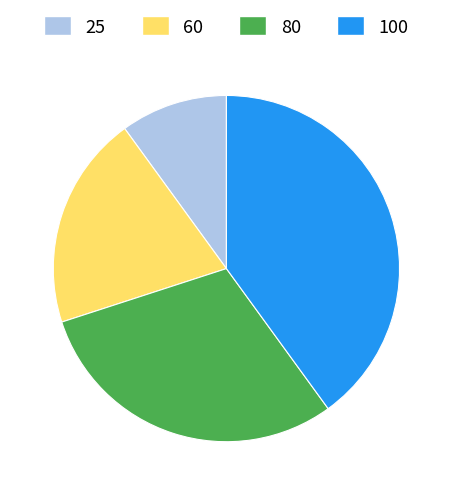

The 25 slice represents 10% of the pie. True or false?

True